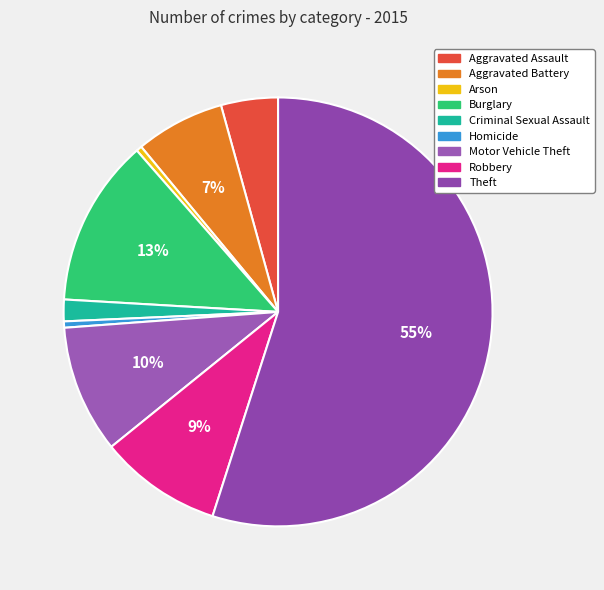

To the nearest percent, what percentage of the pie is Theft?

55%